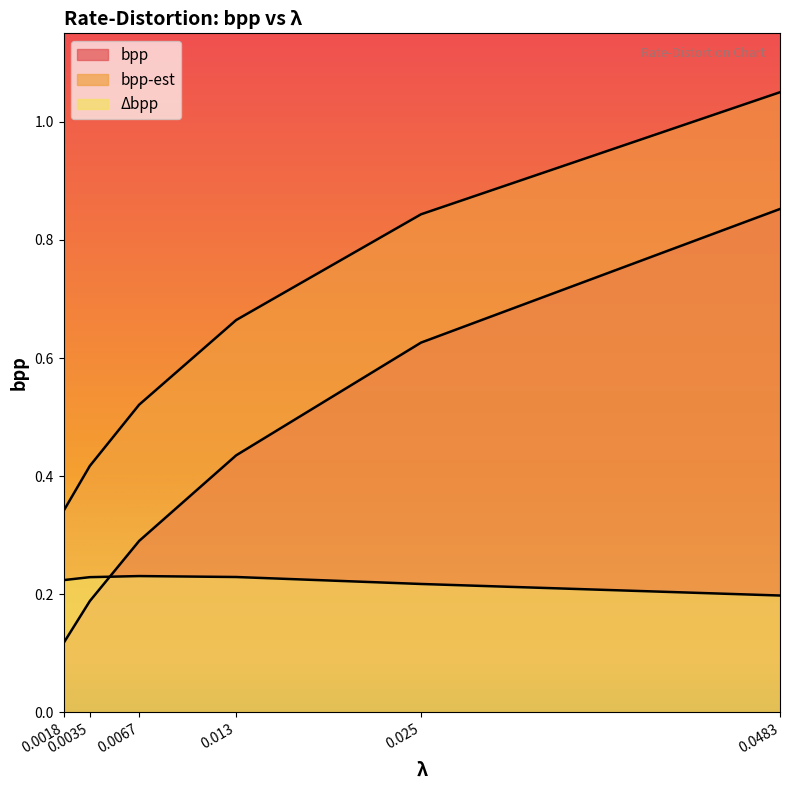

What is the lowest value of the delta_bpp series?

0.2